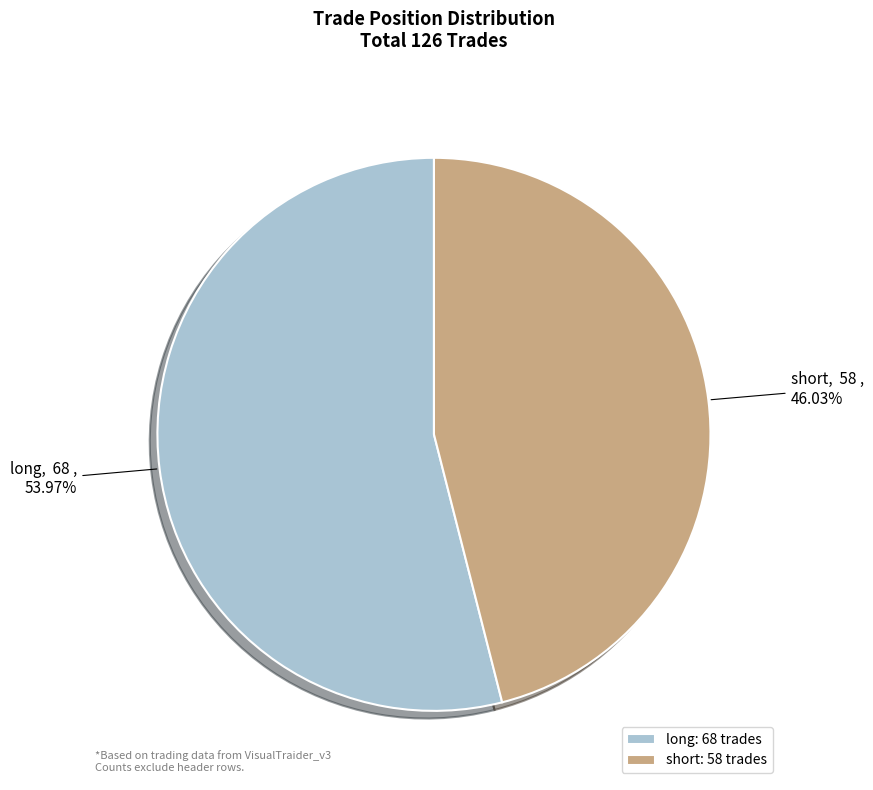

True or false: short accounts for 35% of the total.

False